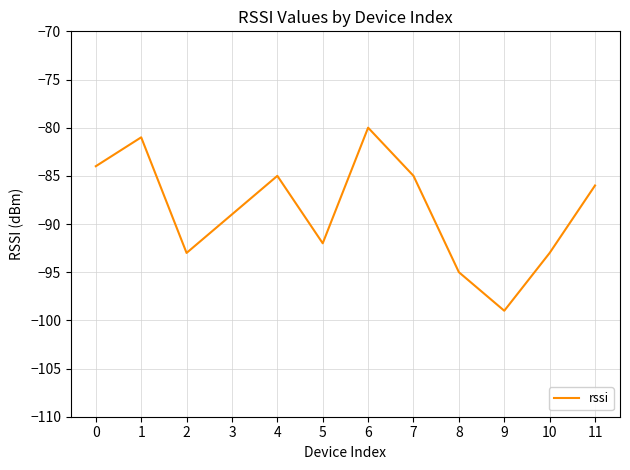

Is this an area chart (filled region under the line)?

No